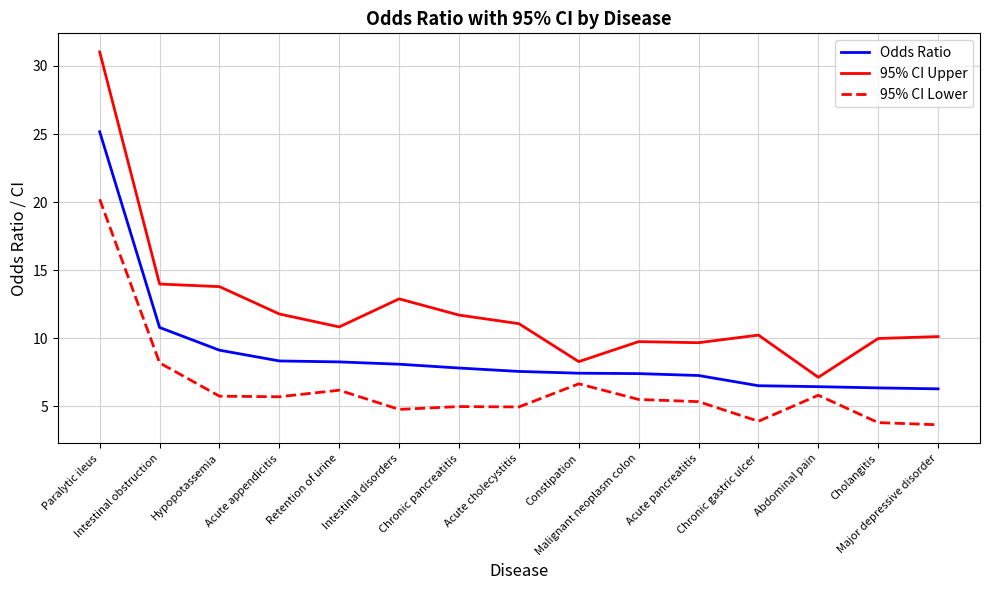

What is the minimum value shown in the chart?

3.6